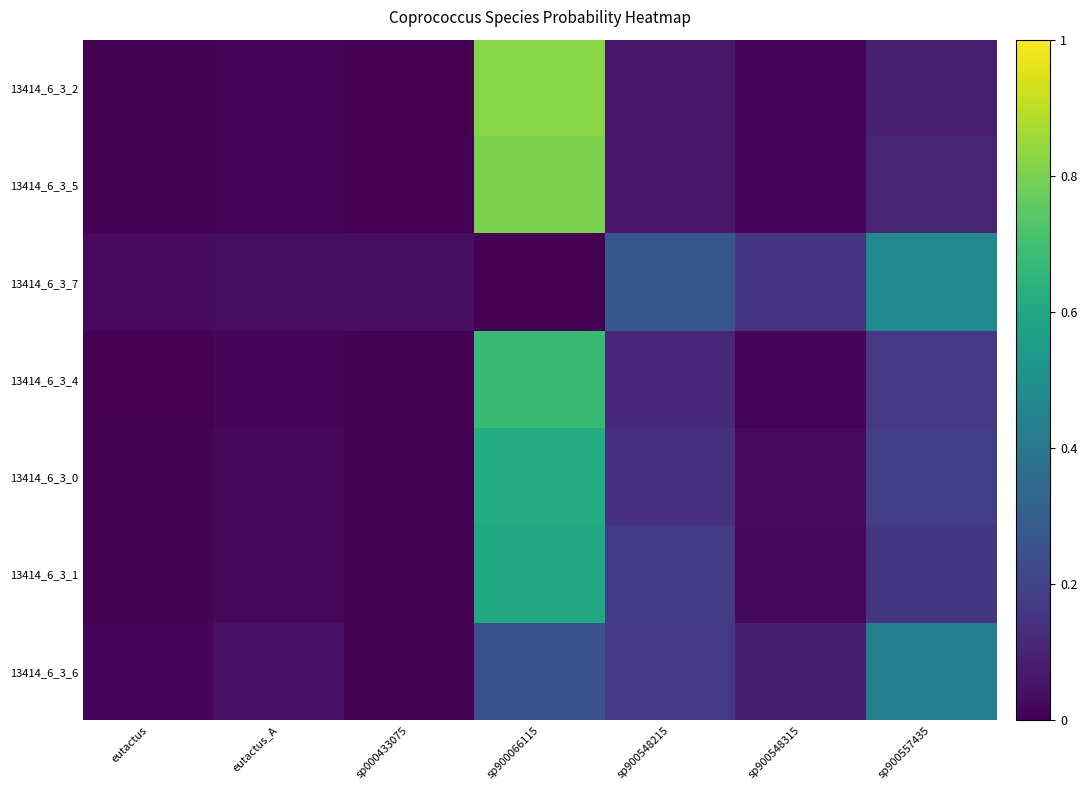

What is the greatest value displayed?

0.8